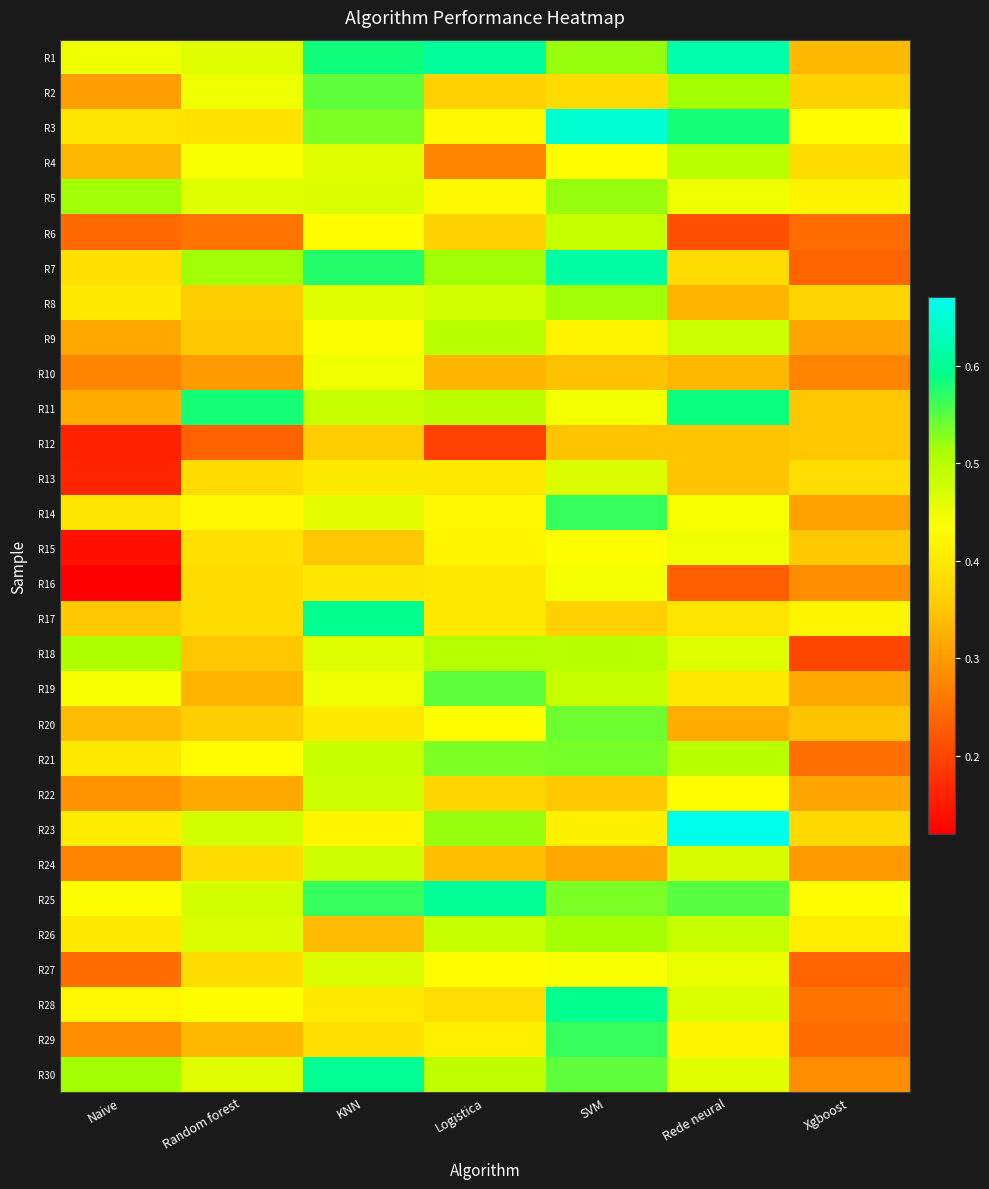

Count the number of data series in this chart.

30